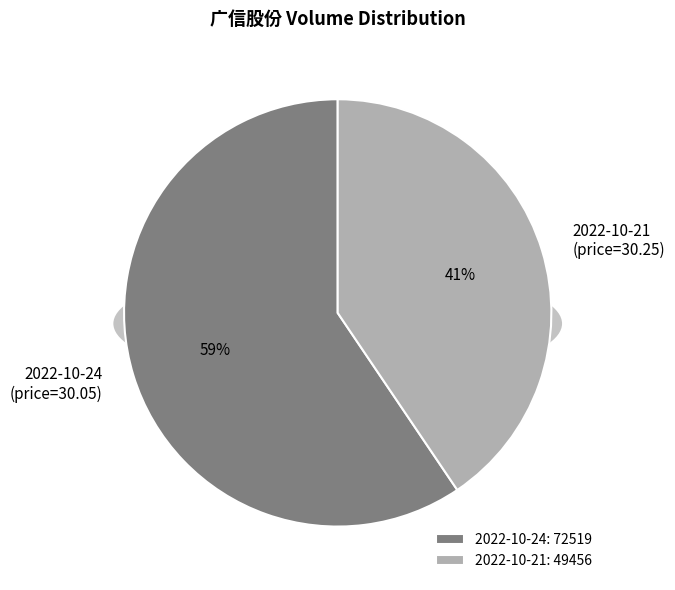

How many slices are in this pie chart?

2